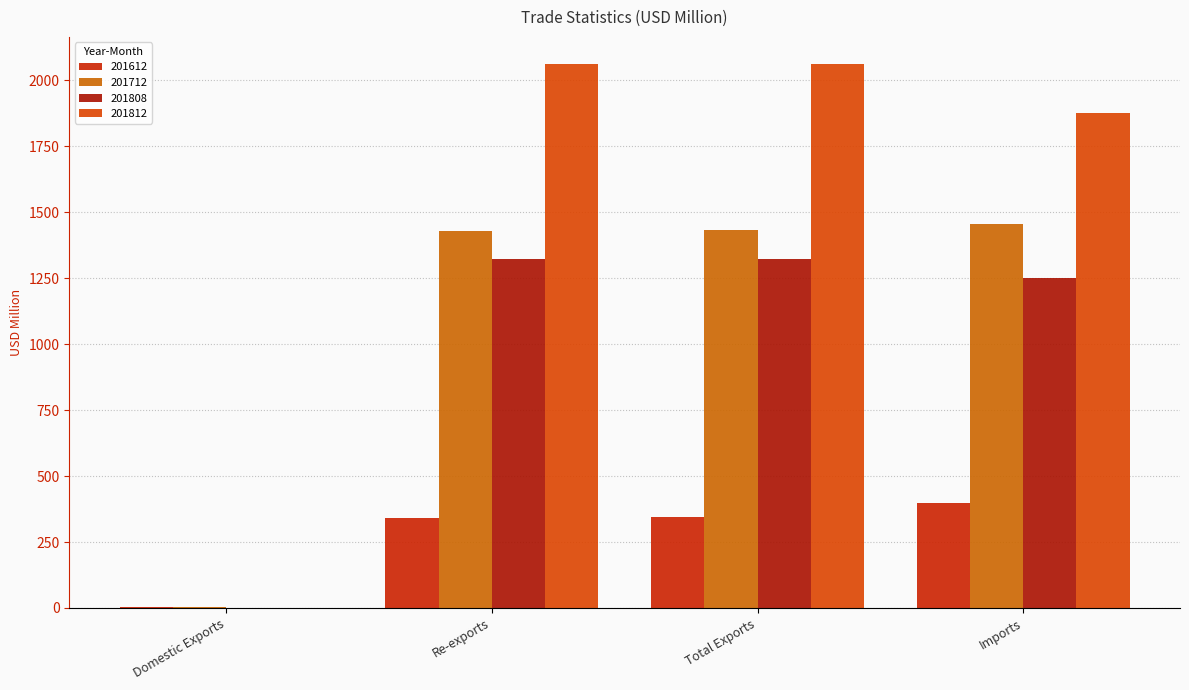

How many distinct data groups are displayed?

4